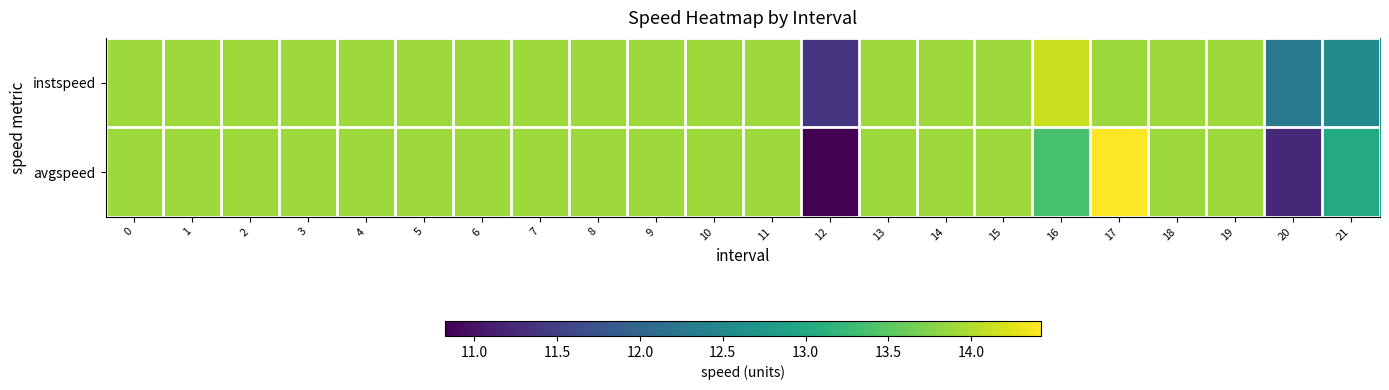

What is the total value across all series at 6?

27.8